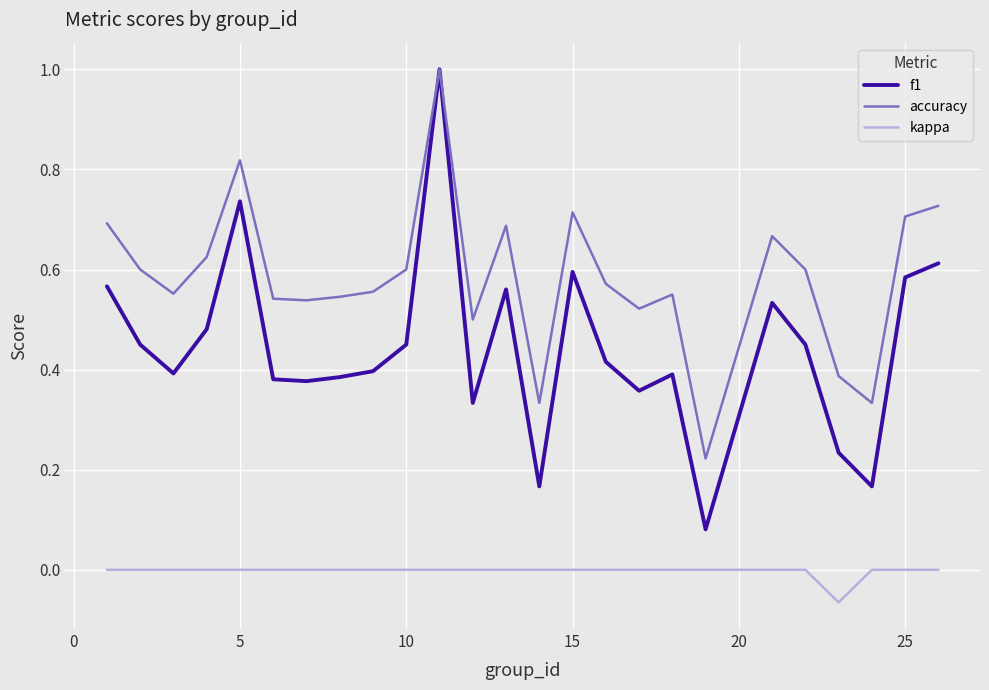

True or false: f1 and kappa cross at least once.

False